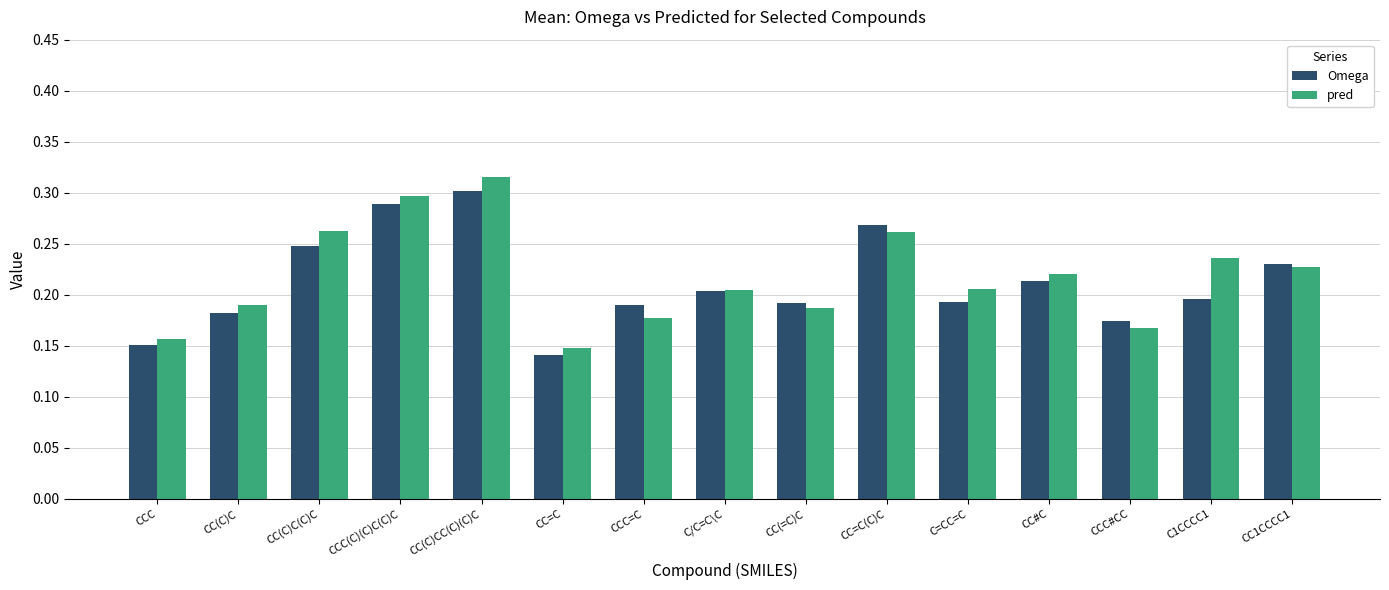

The Omega series shows 0.2 at CCC#CC. True or false?

True